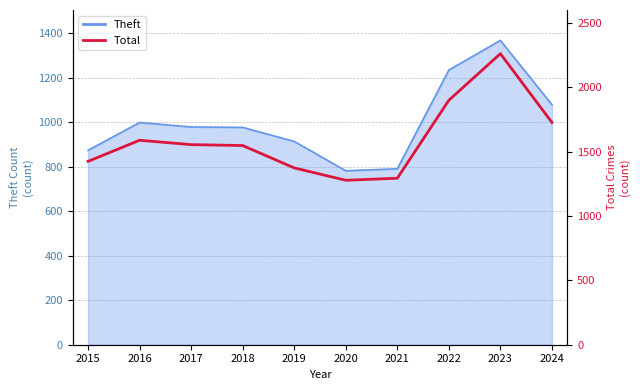

What is the sum of all values?

15952